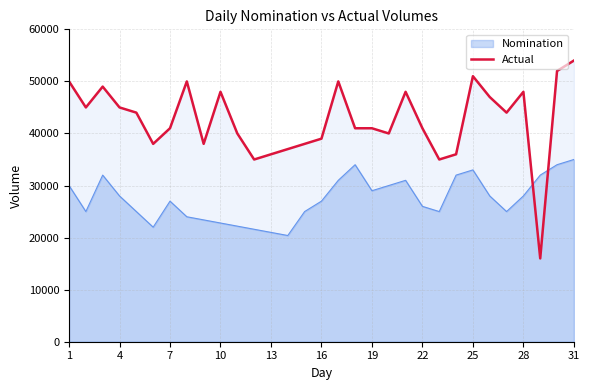

Reading left to right, transcribe all the data shown in this chart.

50000	45000	49000	45000	44000	38000	41000	50000	38000	48000	40000	35000	36000	37000	38000	39000	50000	41000	41000	40000	48000	41000	35000	36000	51000	47000	44000	48000	16000	52000	54000